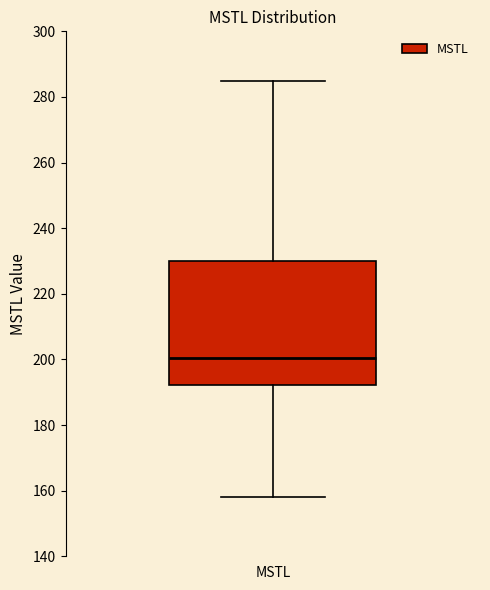

Read this box plot against the y-axis: the position of the median line, the range covered by the box, and the ends of both whiskers. The values are not printed on the chart, so give them approximately, as read against the axis.

median 200, box 192 to 230, whiskers 158 to 284